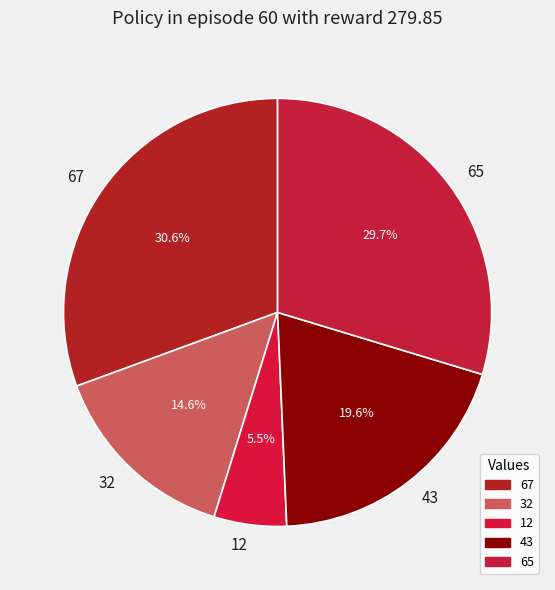

Count the number of slices in the pie.

5